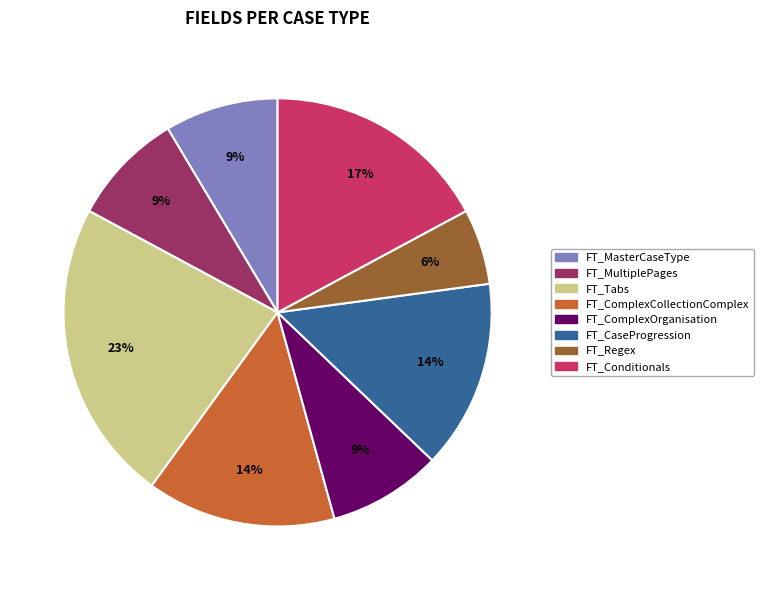

How many segments does this pie chart have?

8